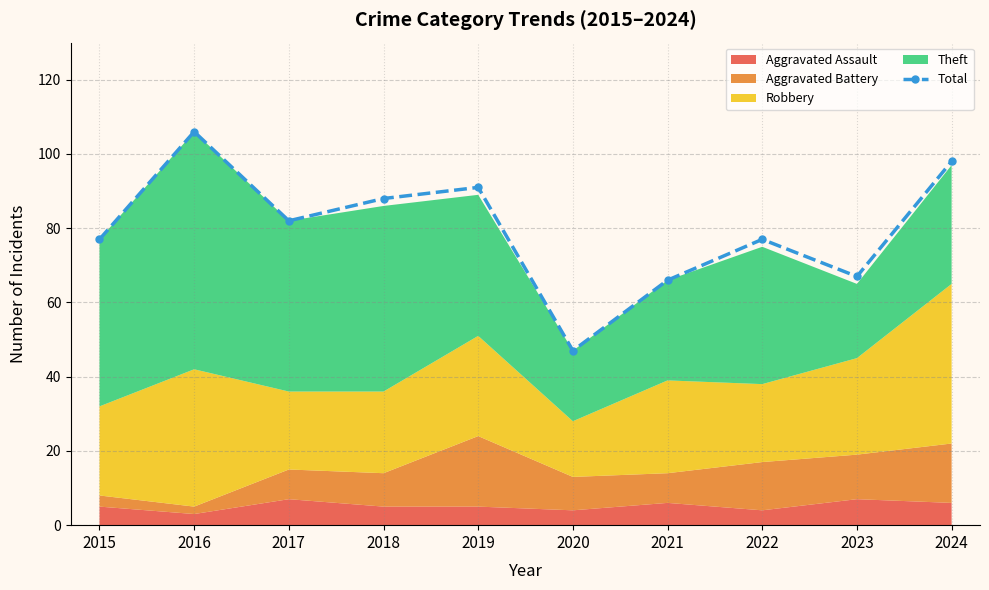

List the labels in order of value, smallest first.

2020, 2021, 2023, 2015, 2022, 2017, 2018, 2019, 2024, 2016